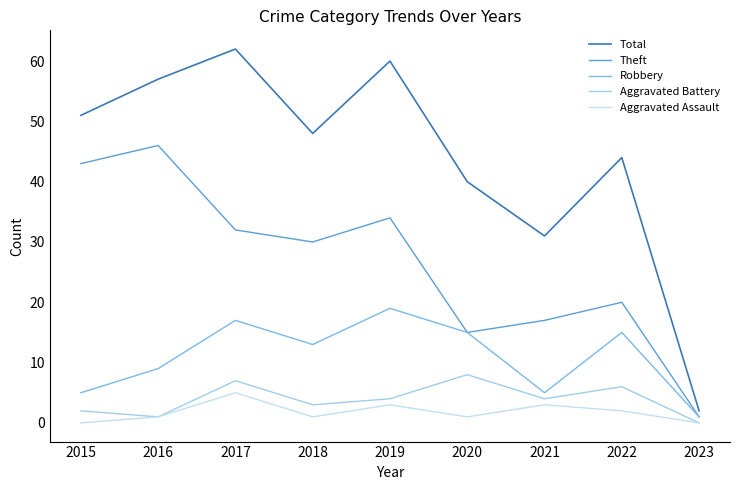

List the labels in order of Total value, smallest first.

2023, 2021, 2020, 2022, 2018, 2015, 2016, 2019, 2017